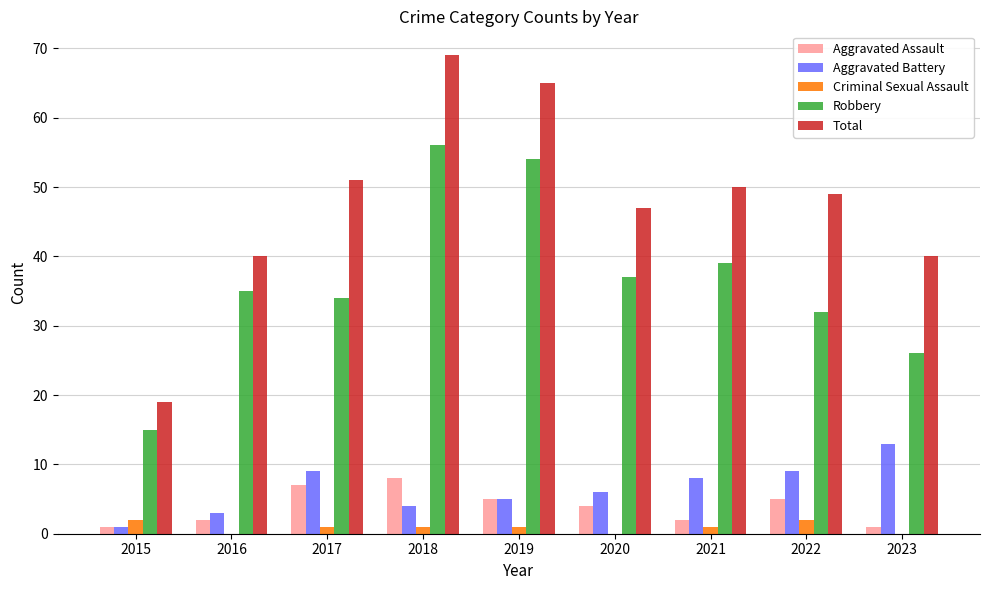

How many distinct data groups are displayed?

5